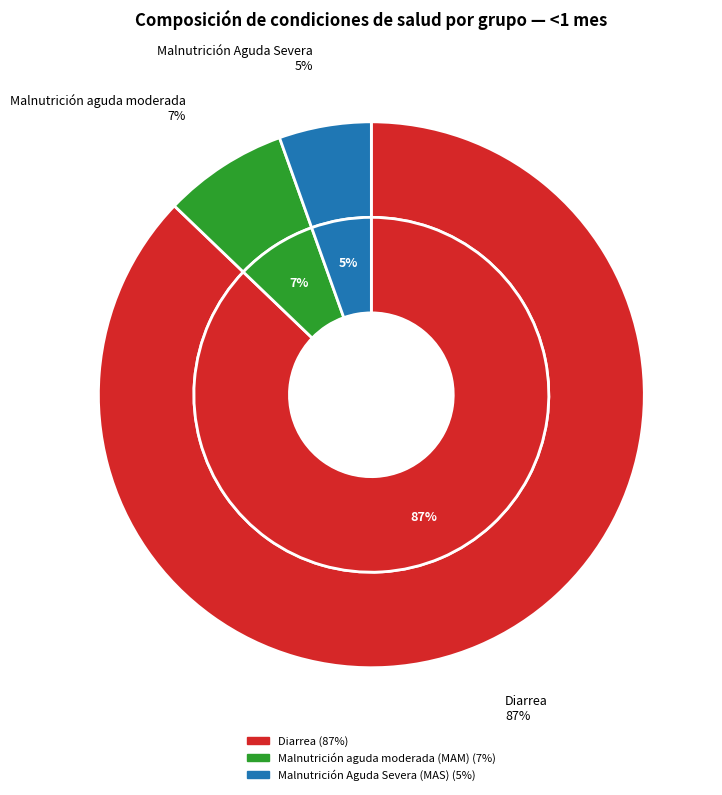

What is the smallest slice in the pie chart?

Malnutrición Aguda Severa (MAS)